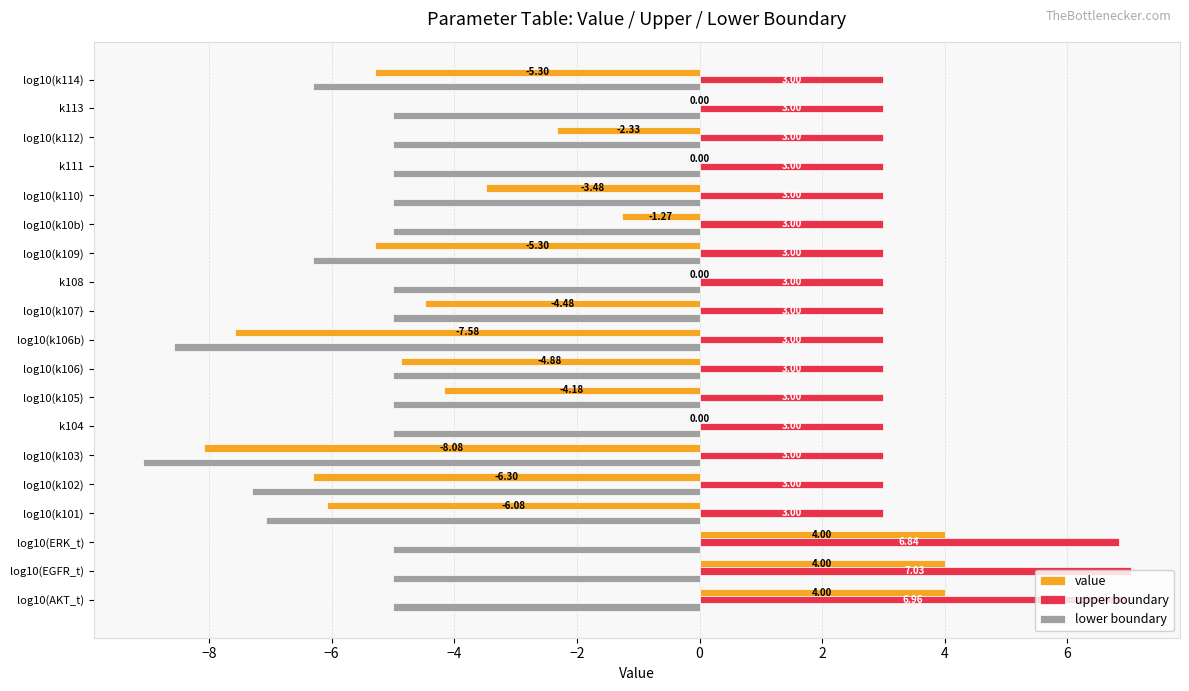

Which series has the largest total across all categories?

upper boundary